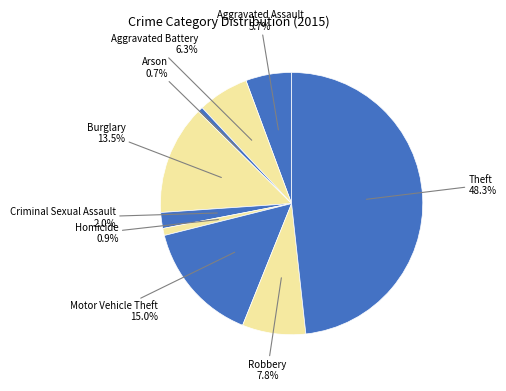

Which has a higher value, Theft or Aggravated Battery?

Theft